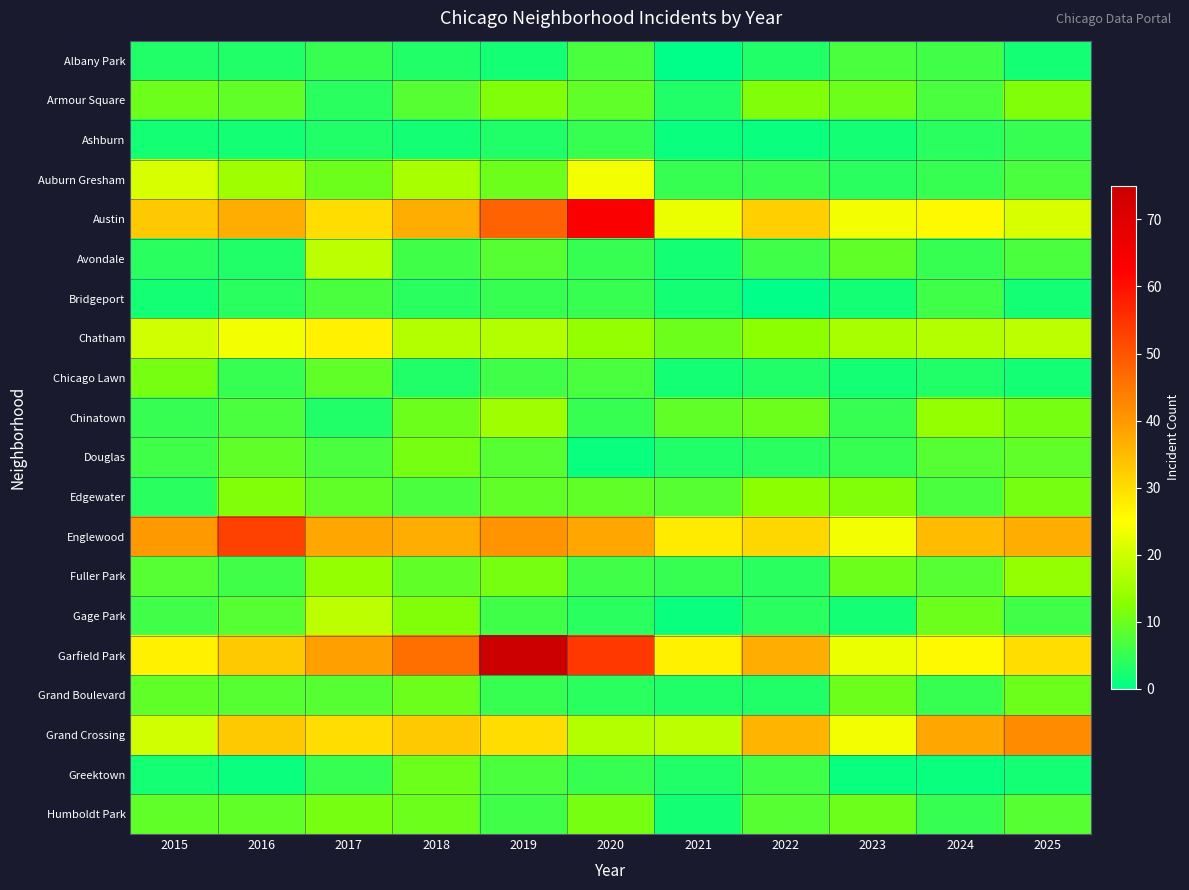

At which category is the sum across all series the highest?

2019